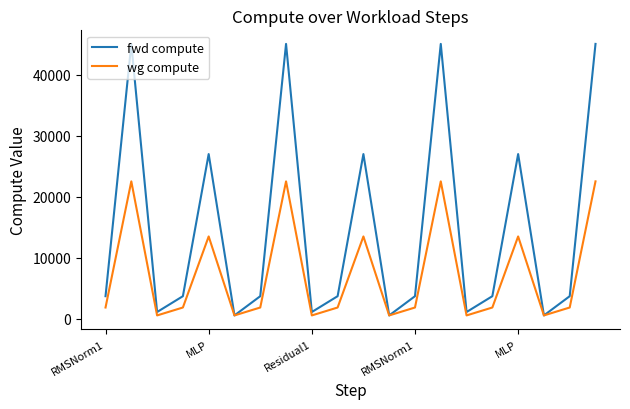

Which series has the largest total across all categories?

fwd compute